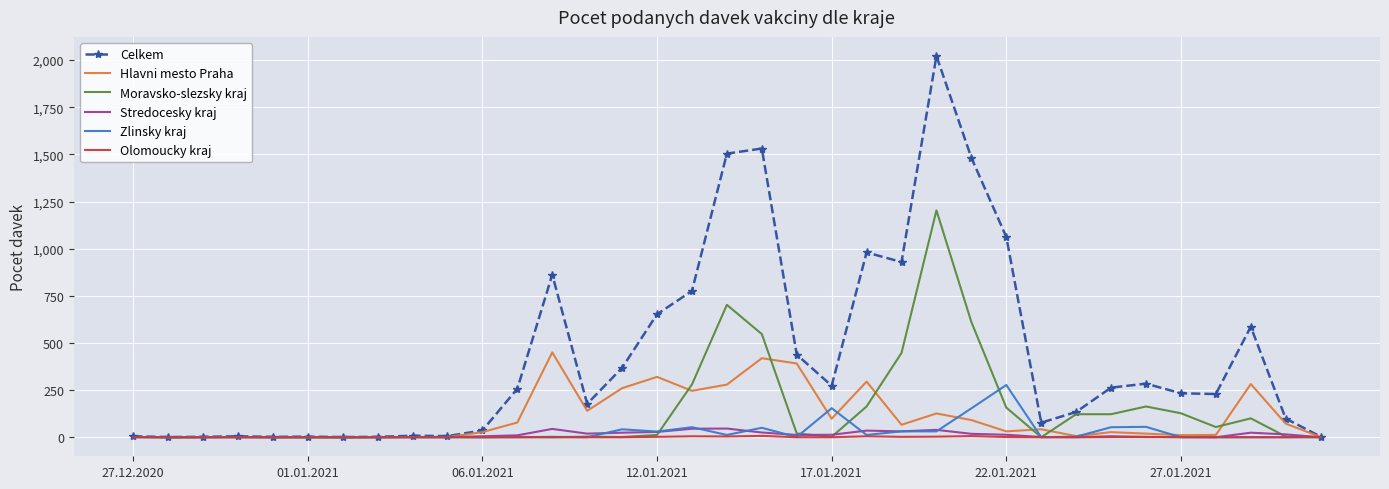

Which series has the largest total across all categories?

Celkem